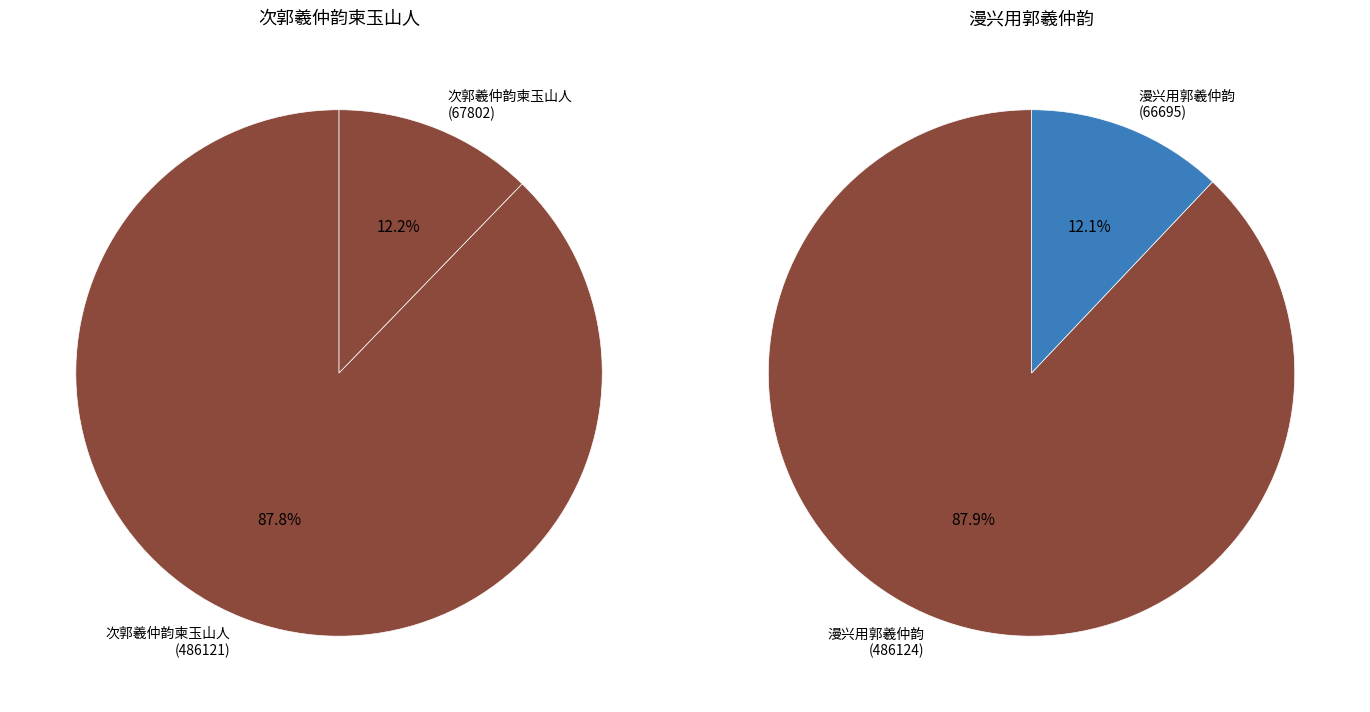

Is there a majority slice in this chart?

Yes